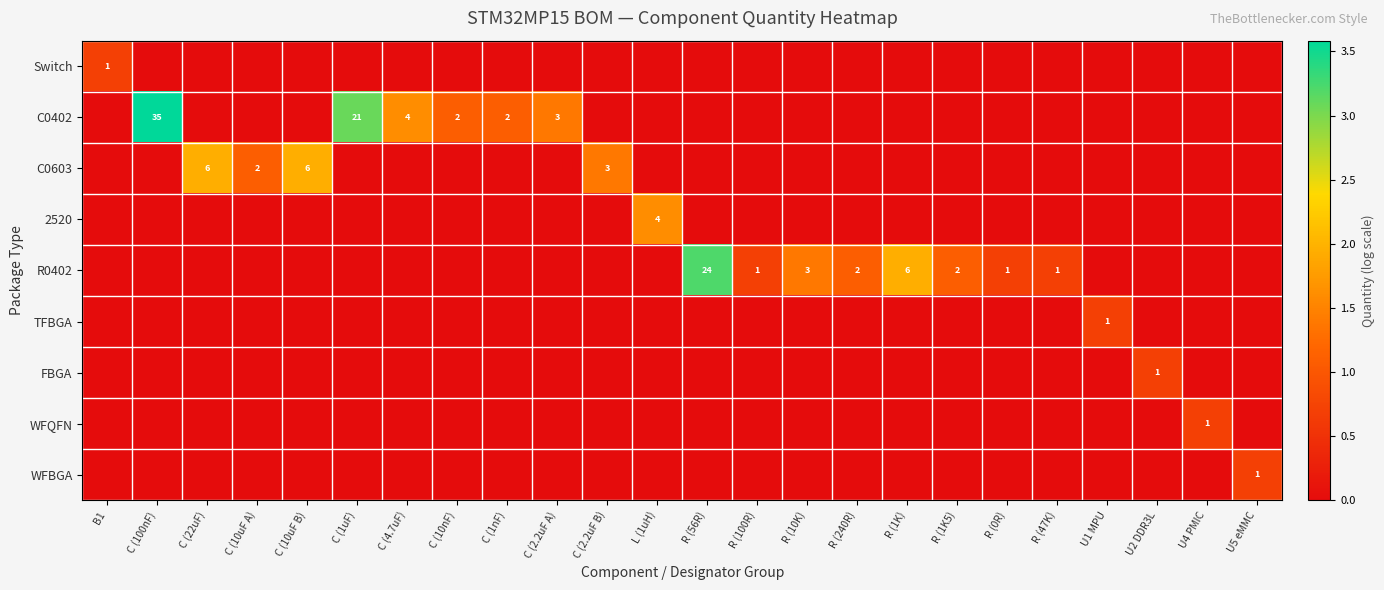

True or false: R0402 has a value of 0 at R (0R).

False